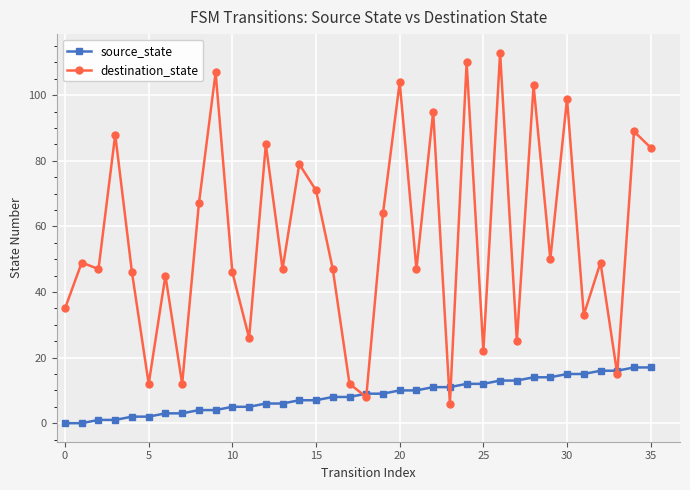

Which series has the largest range (max minus min)?

destination_state